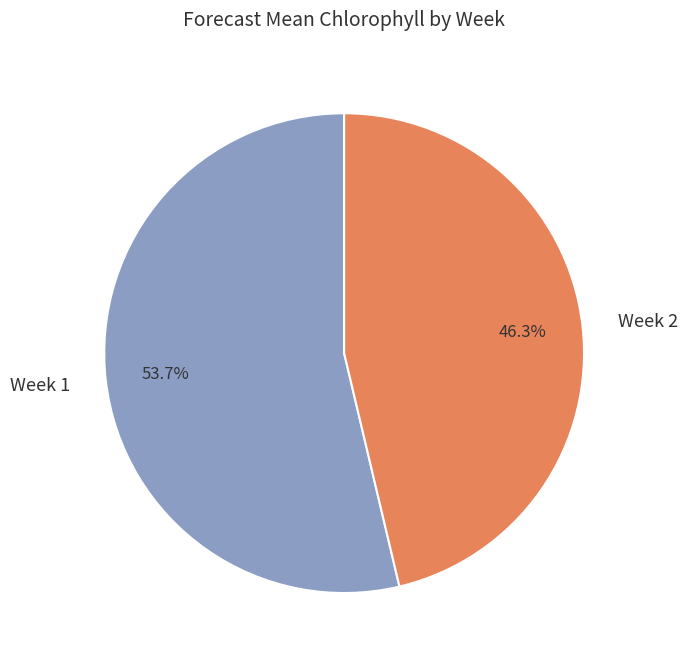

True or false: Week 2 accounts for 46% of the total.

True